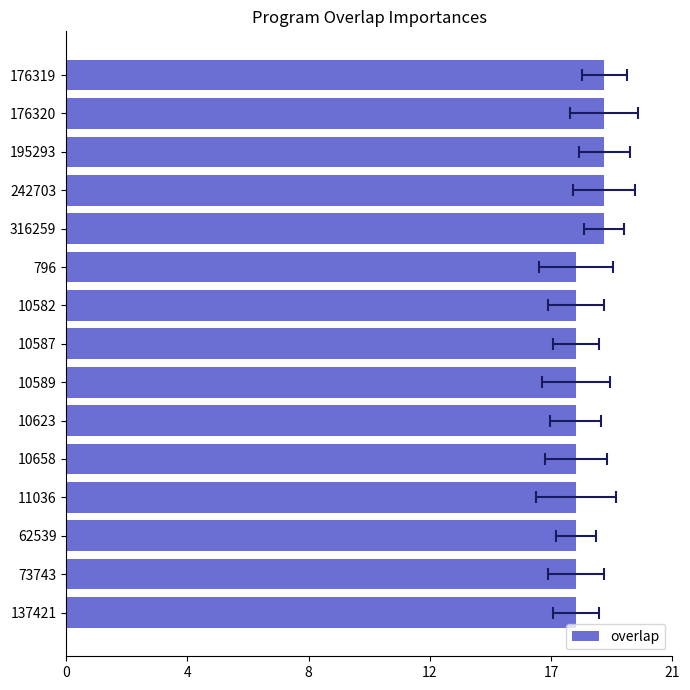

What is the greatest value displayed?

19